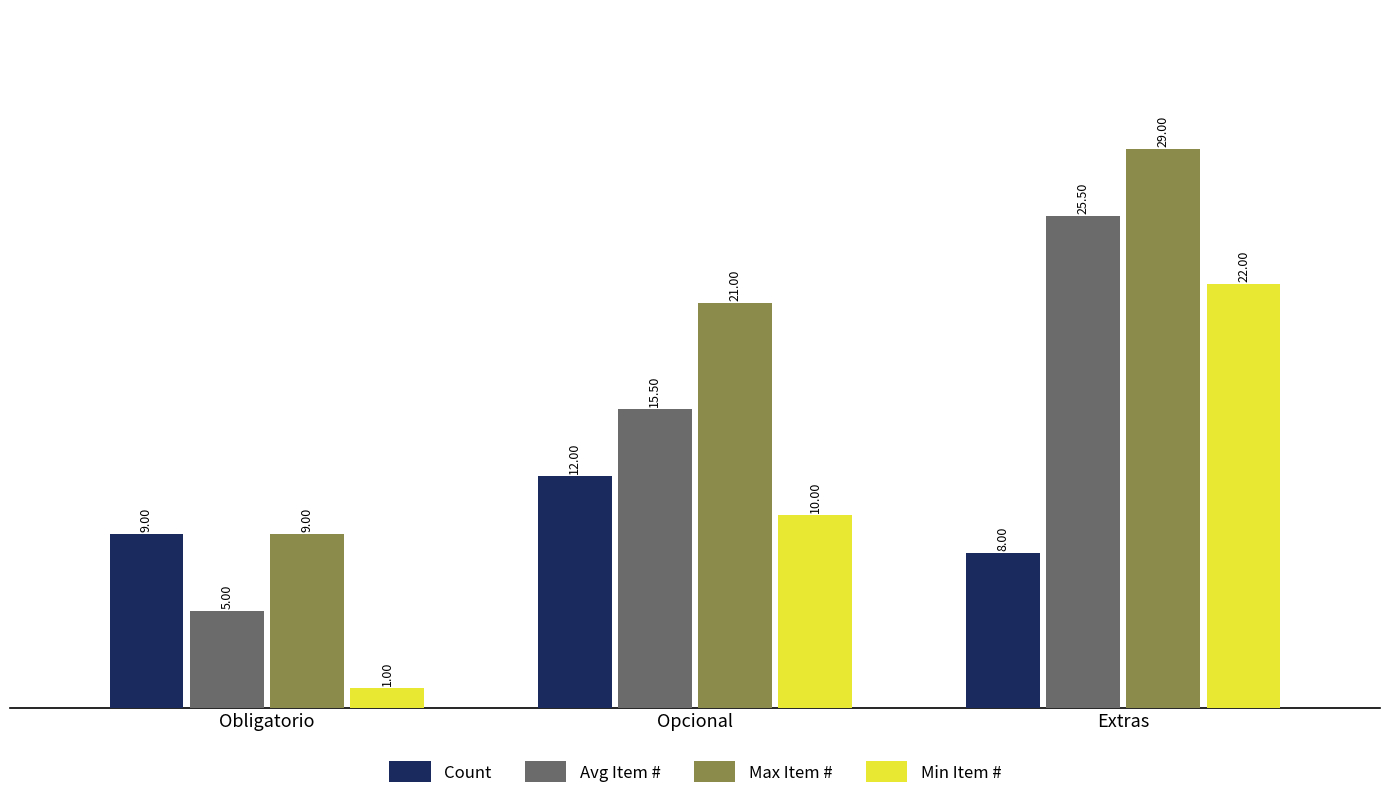

What position from the right is Extras?

1